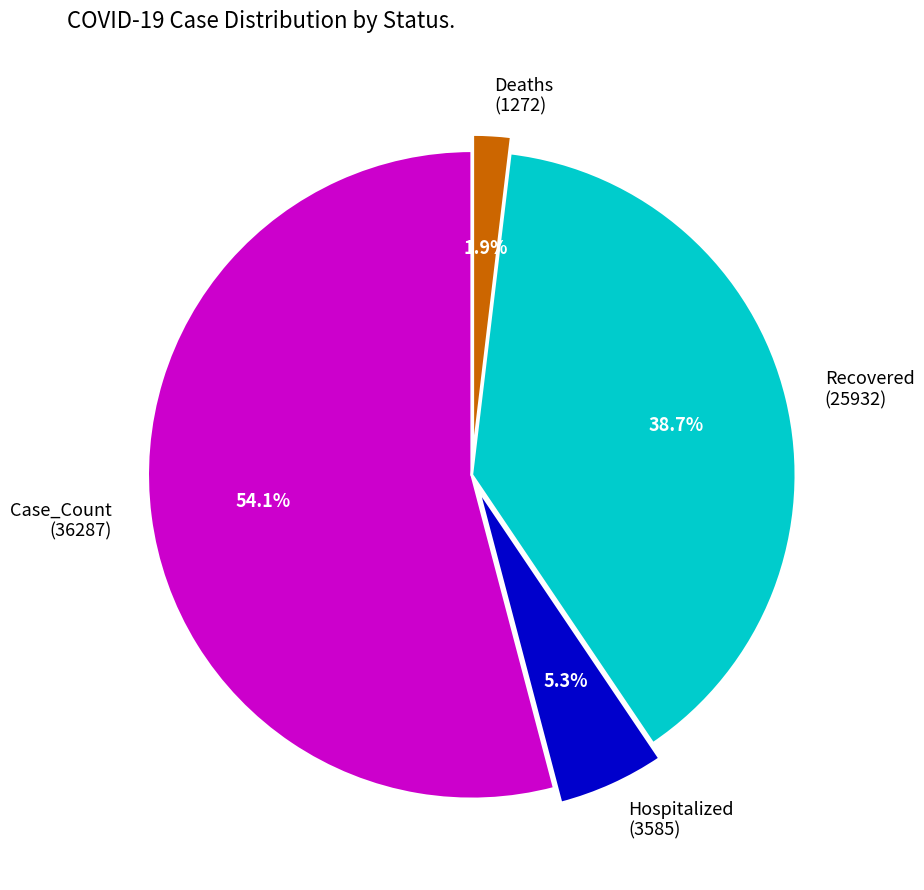

Which category has the biggest portion of the pie?

Case_Count (36287)